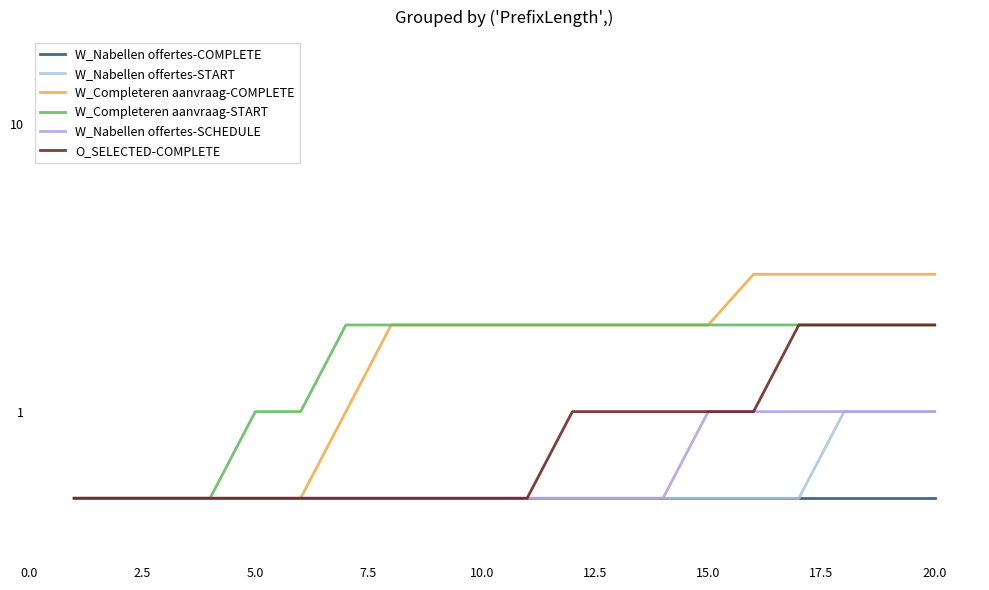

How many O_SELECTED-COMPLETE values are between 0 and 1?

16